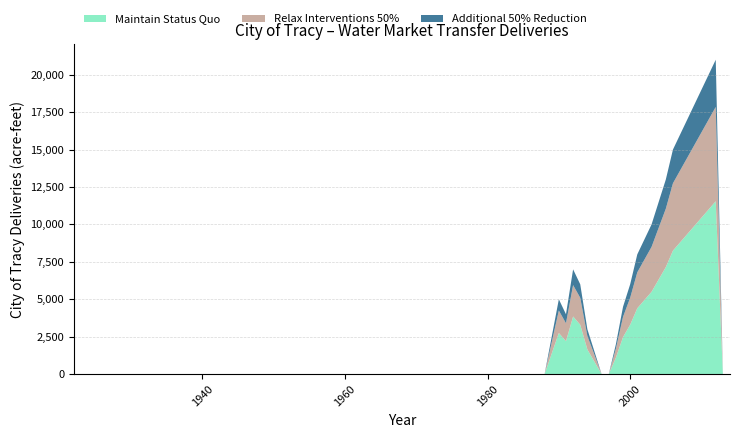

What is the maximum value for Maintain Status Quo?

11550.0